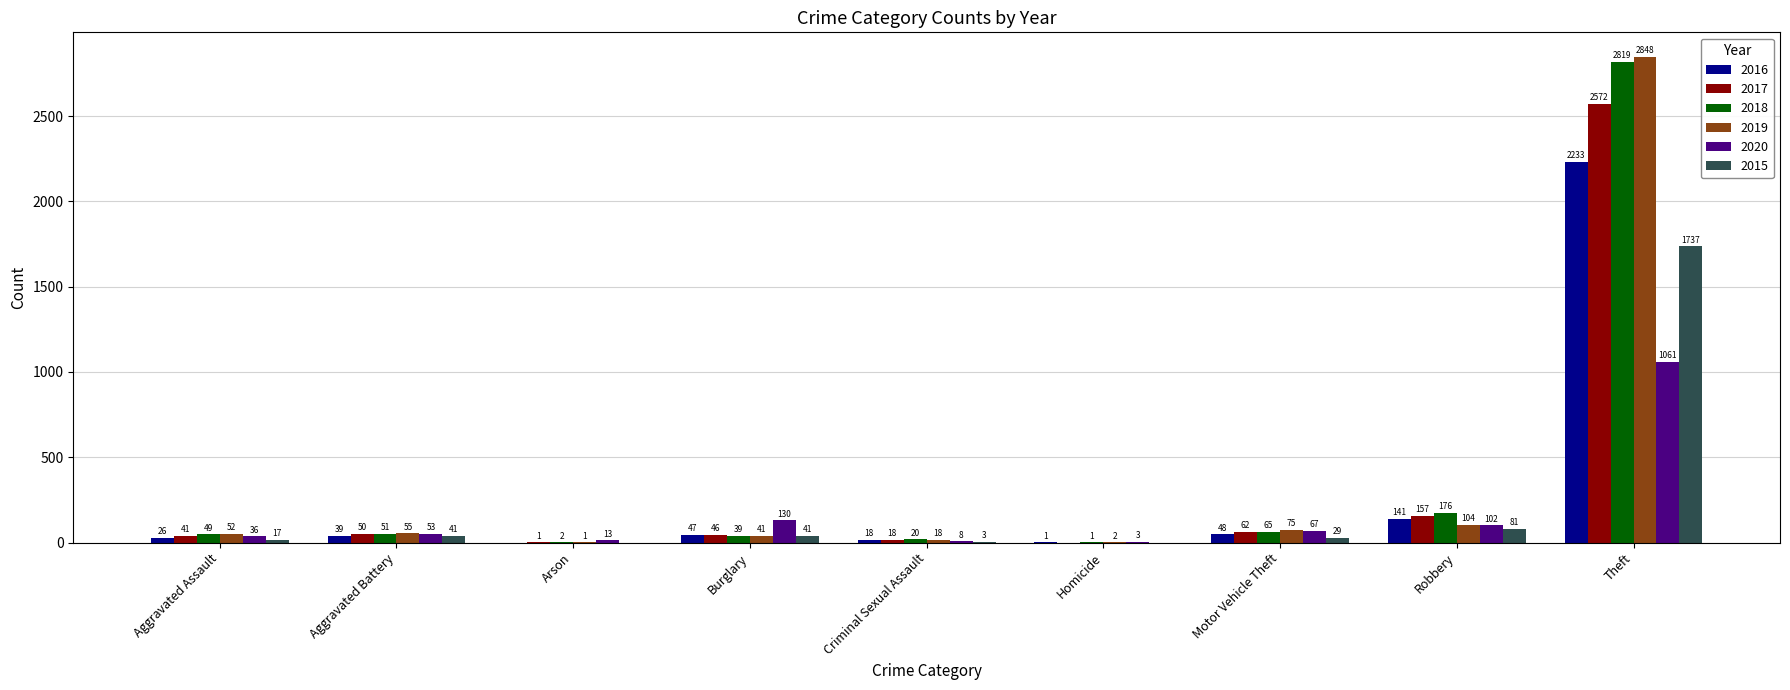

How many distinct data groups are displayed?

6